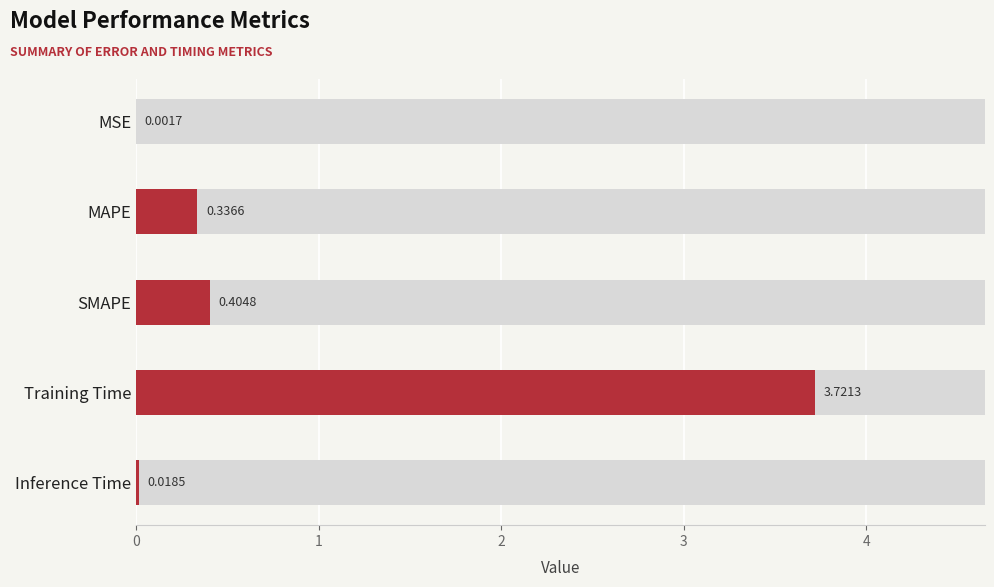

How many bars are there in total?

5